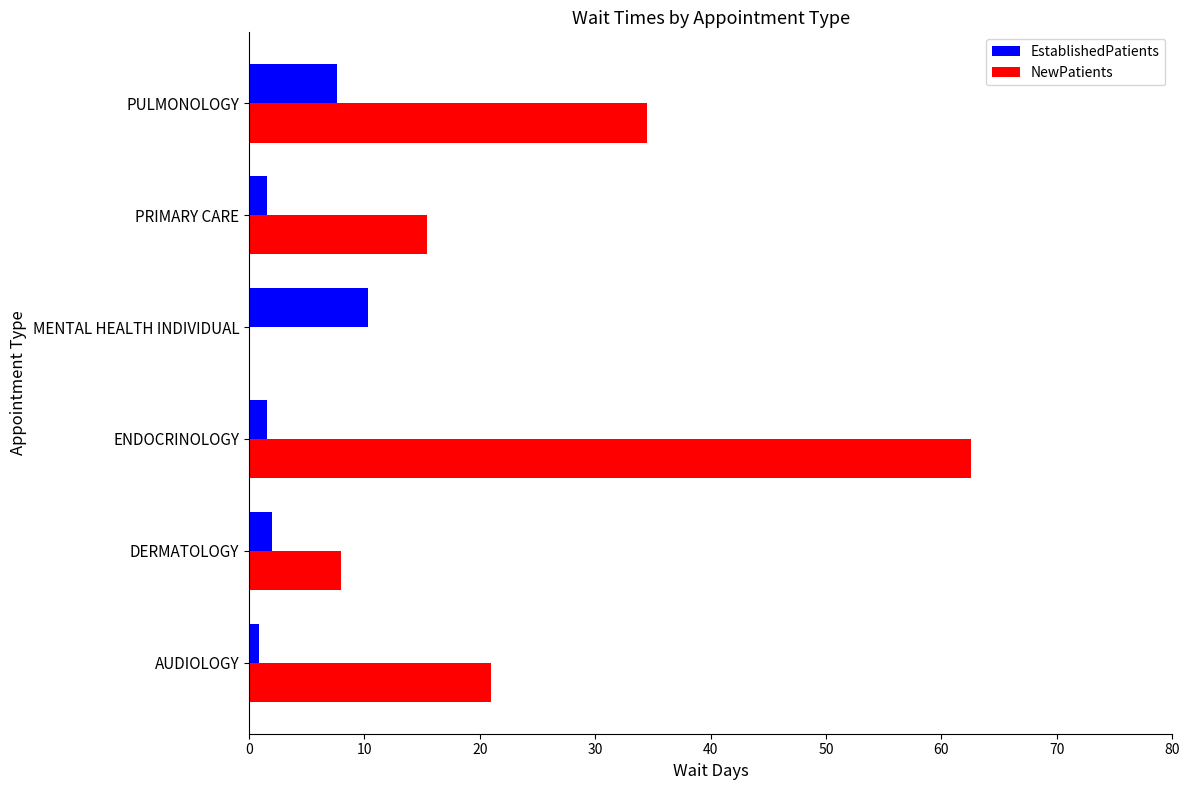

What is the highest value of the EstablishedPatients series?

10.3